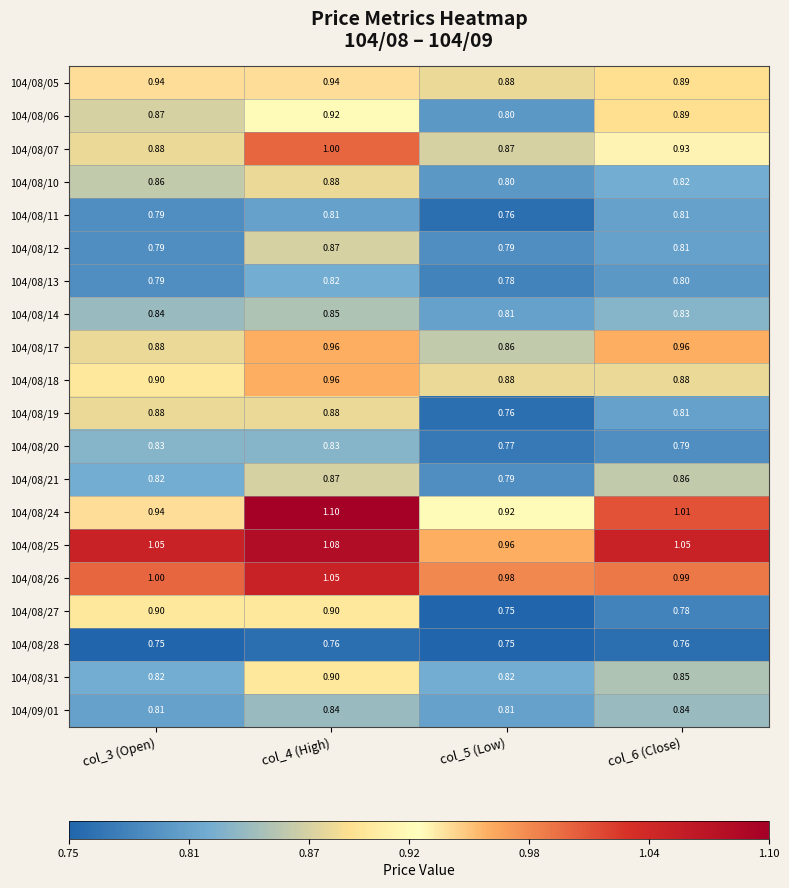

Is the value of 104/09/01 at col_5 (Low) greater than the value of 104/08/21 at col_6 (Close)?

No